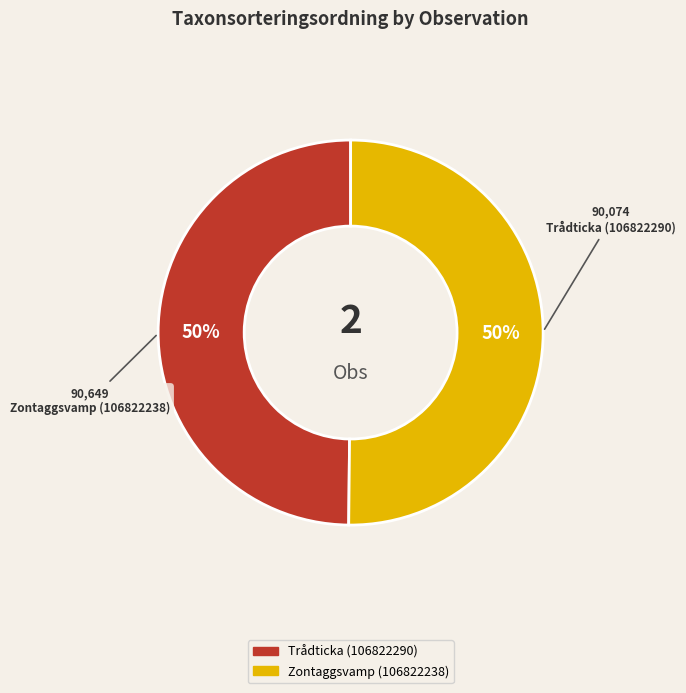

Is the sum of Trådticka (106822290) and Zontaggsvamp (106822238) greater than half?

Yes